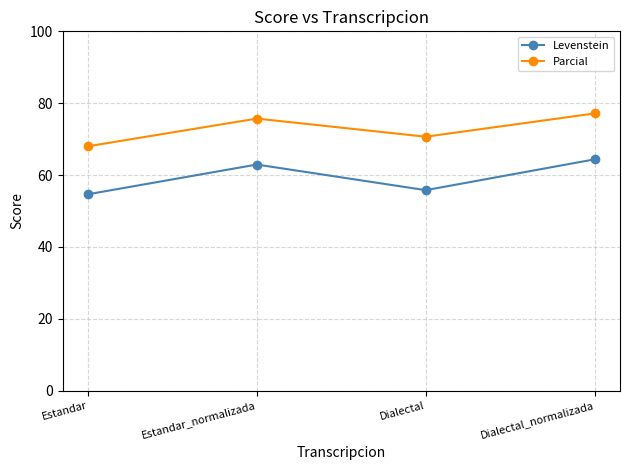

Reading right to left, list all the values displayed in this chart.

Levenstein: 64.4	55.8	62.9	54.6
Parcial: 77.1	70.7	75.7	68.0